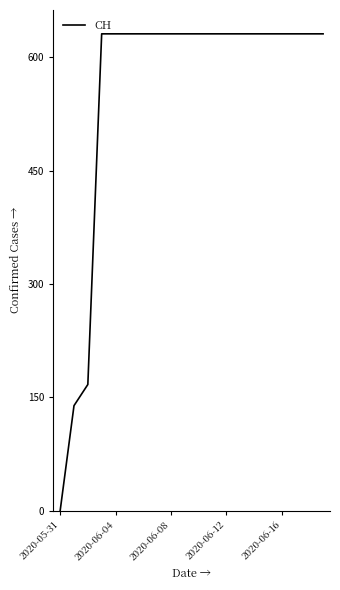

Is this an area chart (filled region under the line)?

No